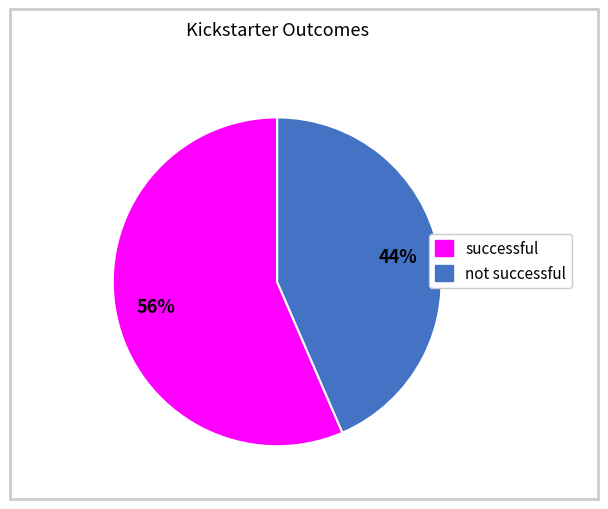

How many segments does this pie chart have?

2